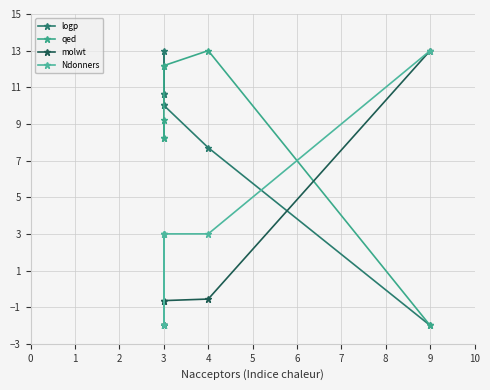

The molwt series shows -1.3 at 3. True or false?

False